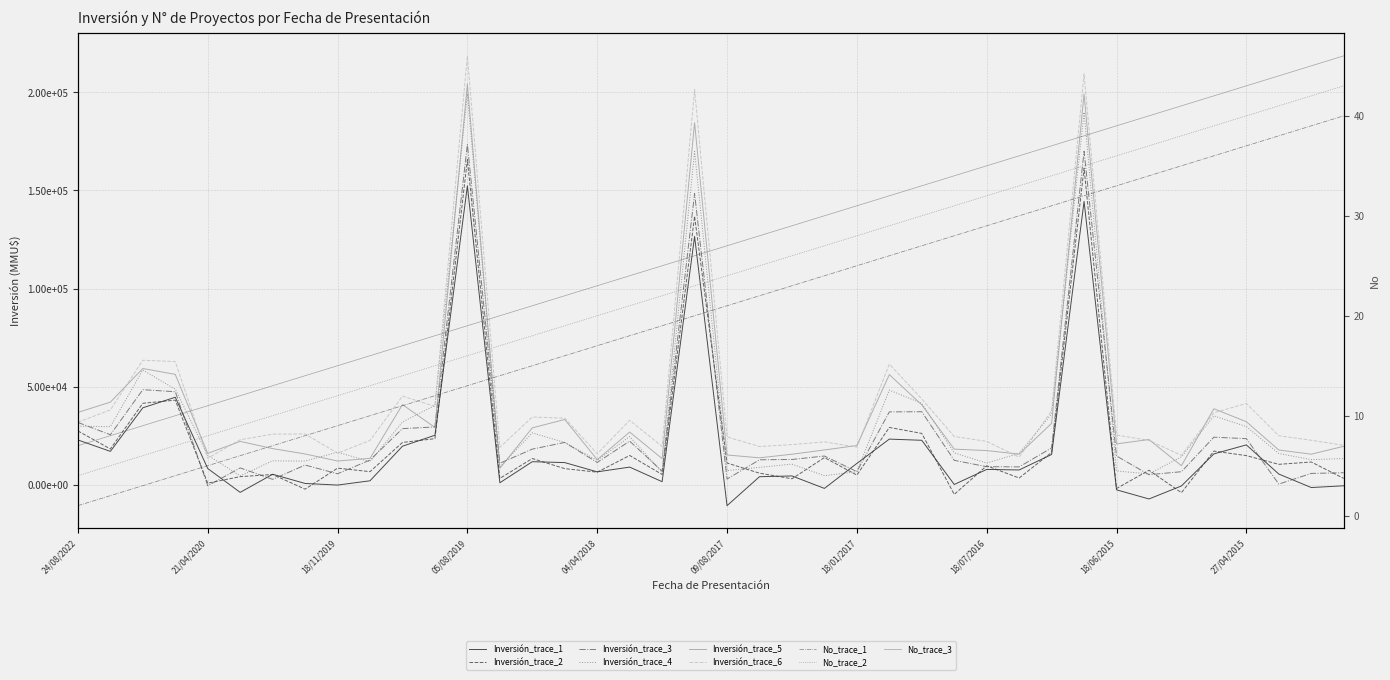

How many interior local valleys (lower than both neighbors) does the data have?

10